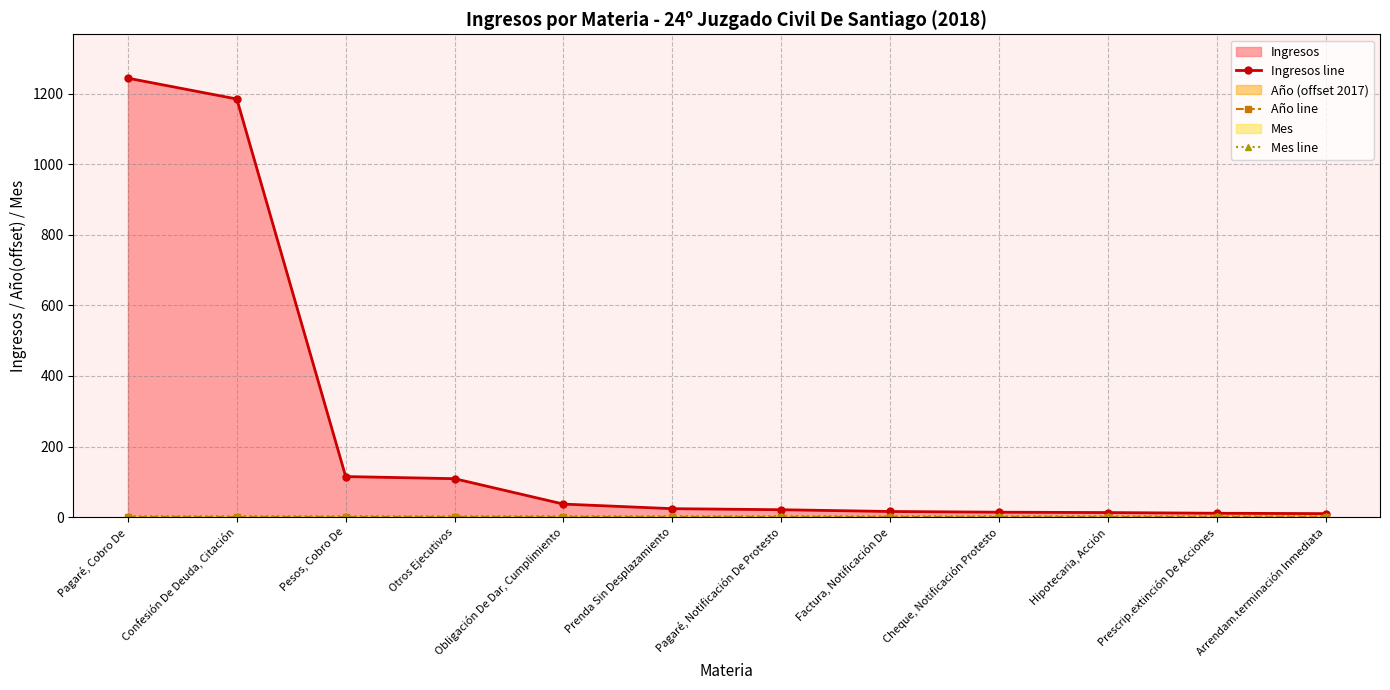

What position from the right is Obligación De Dar, Cumplimiento?

8